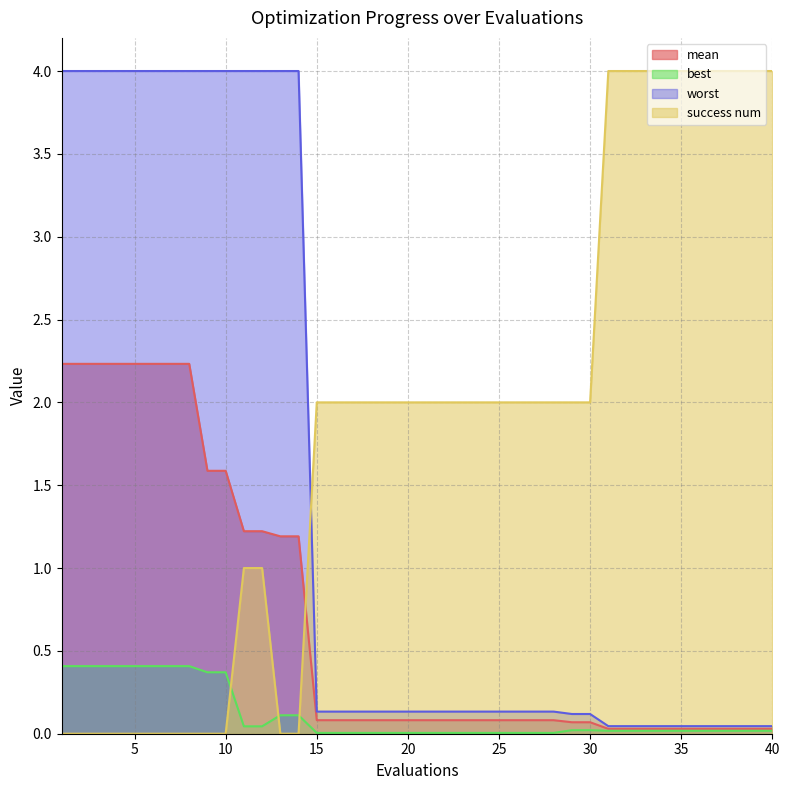

What is the total value across all series at 22?

2.2